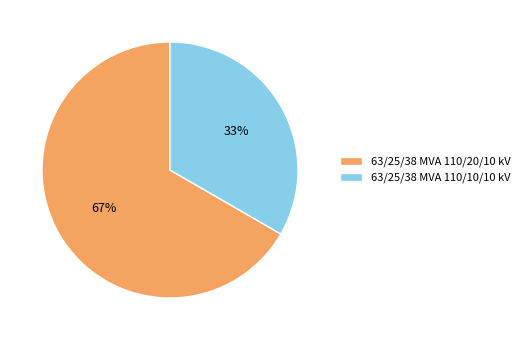

Which slice is the largest?

63/25/38 MVA 110/20/10 kV